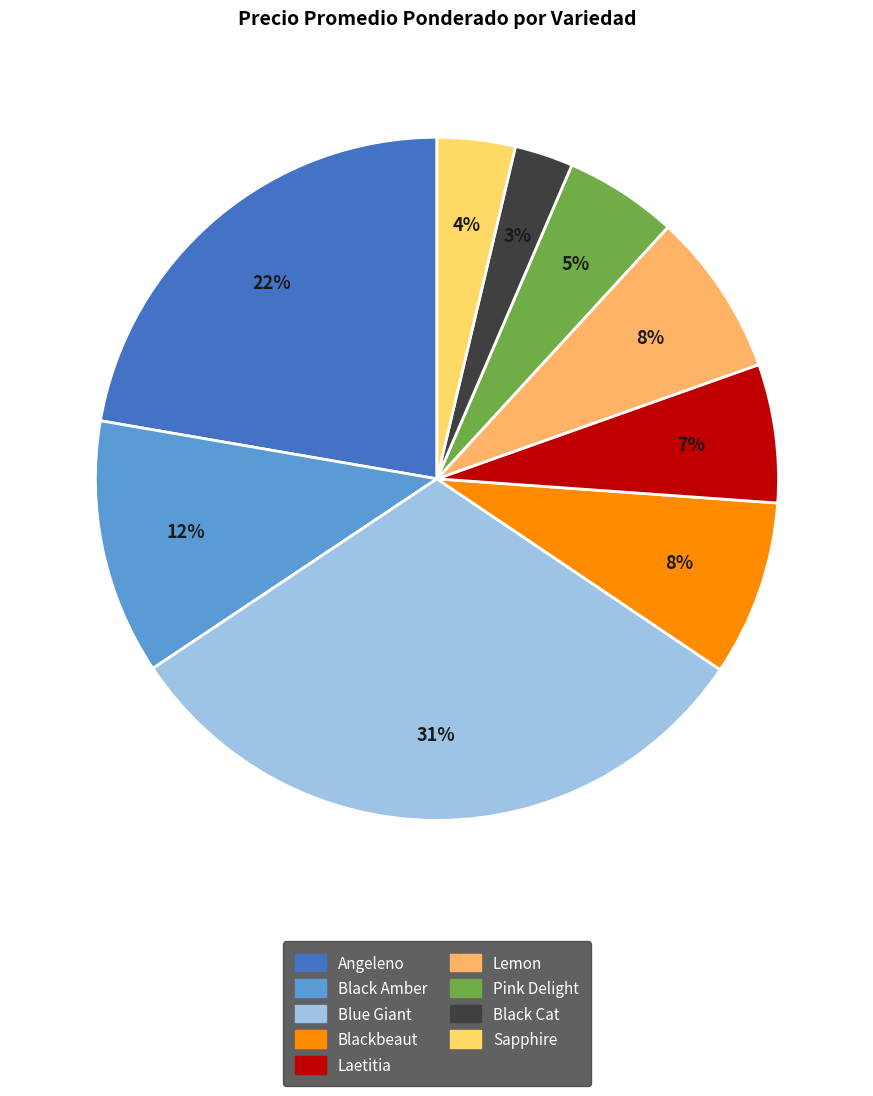

Is there any slice that represents more than half of the pie?

No